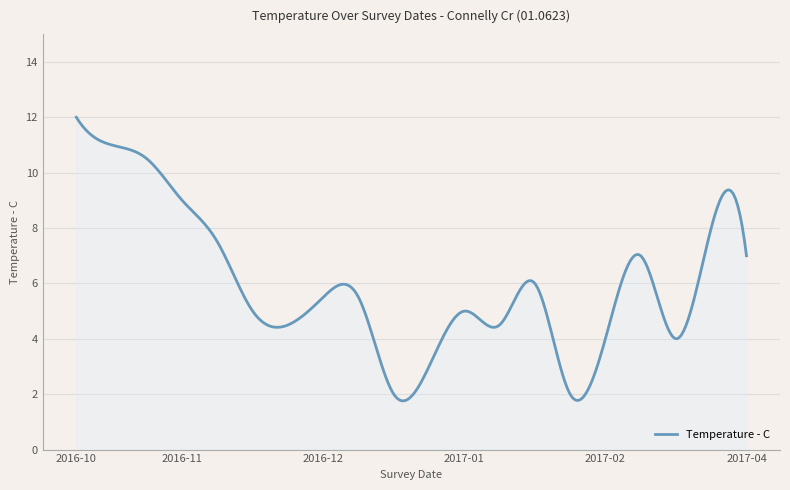

What is the greatest value displayed?

12.0